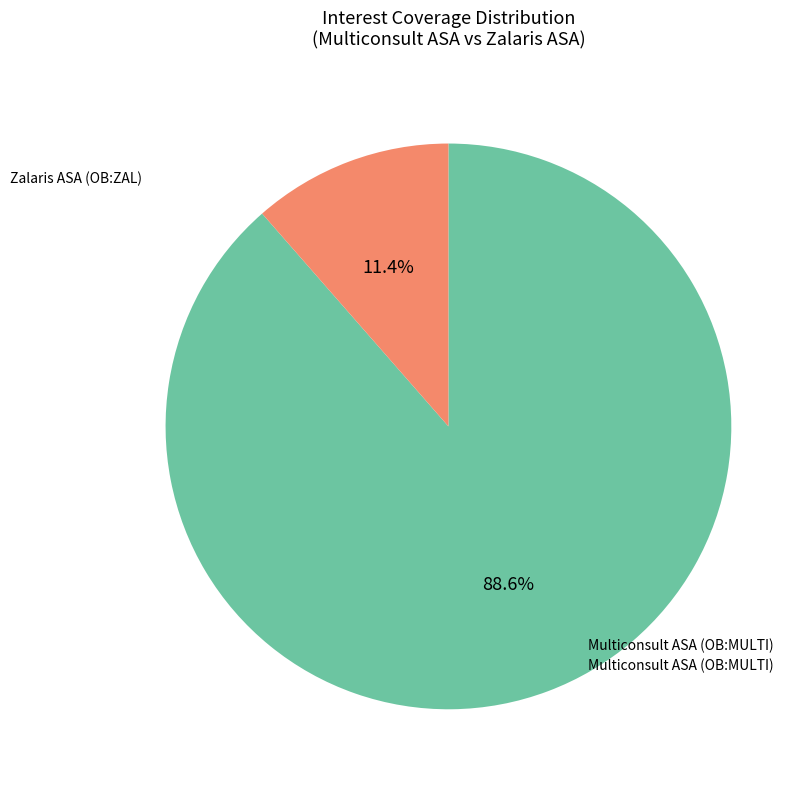

Does any single category account for the majority?

Yes